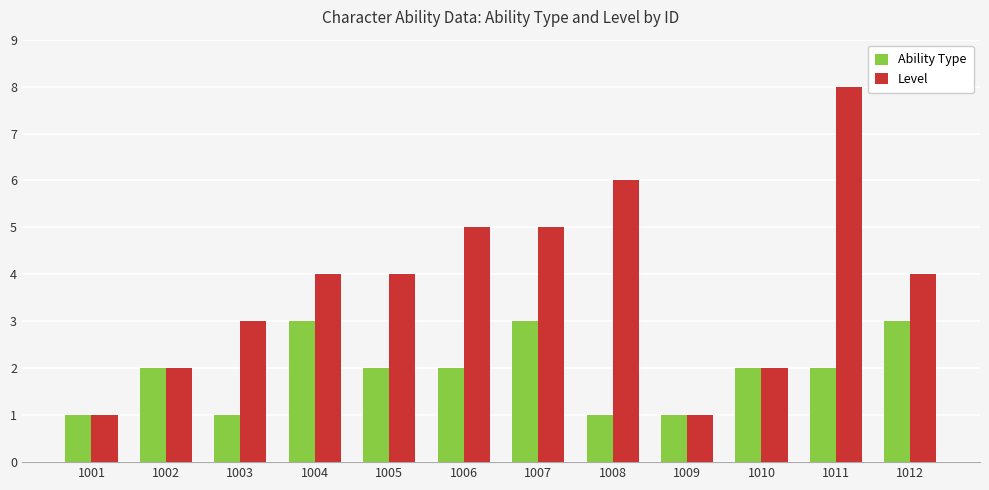

Rank the series by their average value, from lowest to highest.

Ability Type, Level